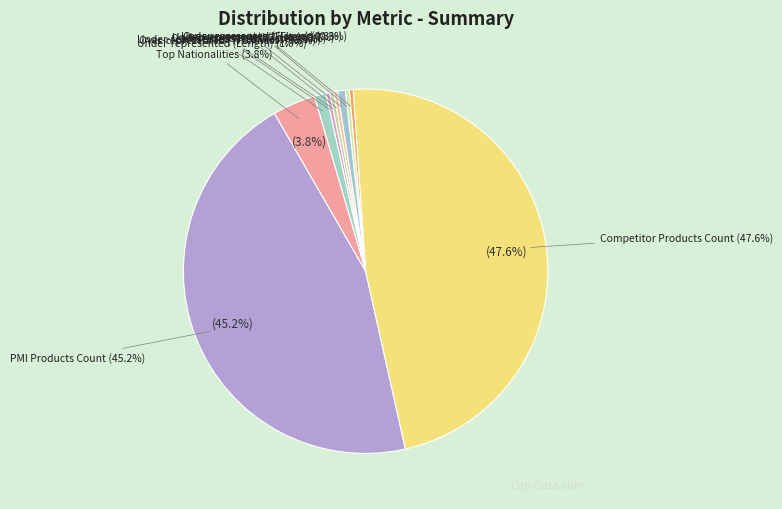

Count the number of slices in the pie.

10